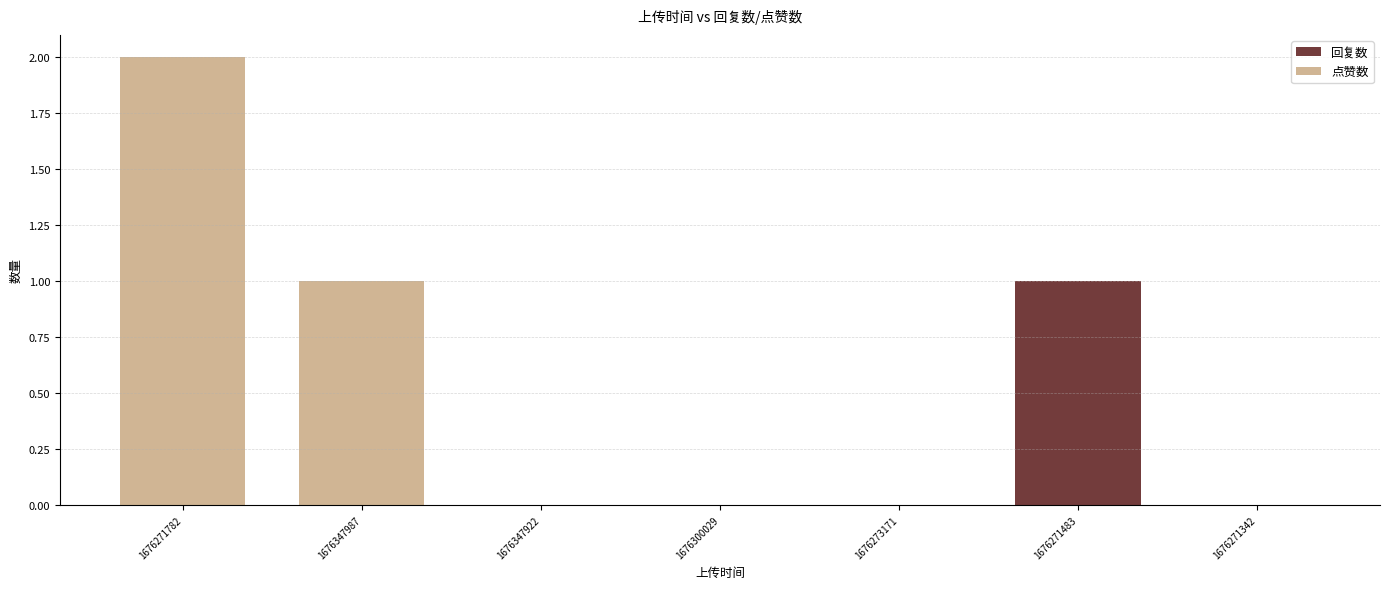

At which category is the sum across all series the highest?

1676271782